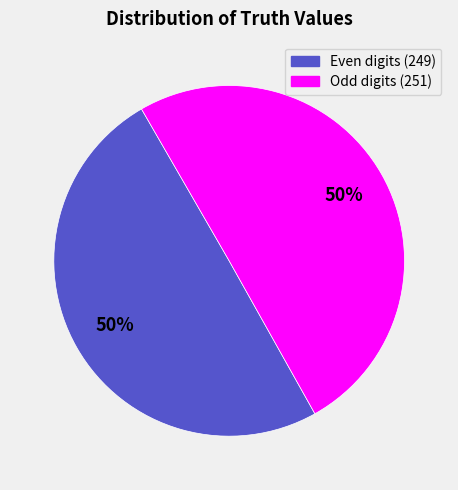

To the nearest percent, what is the average slice percentage?

50%